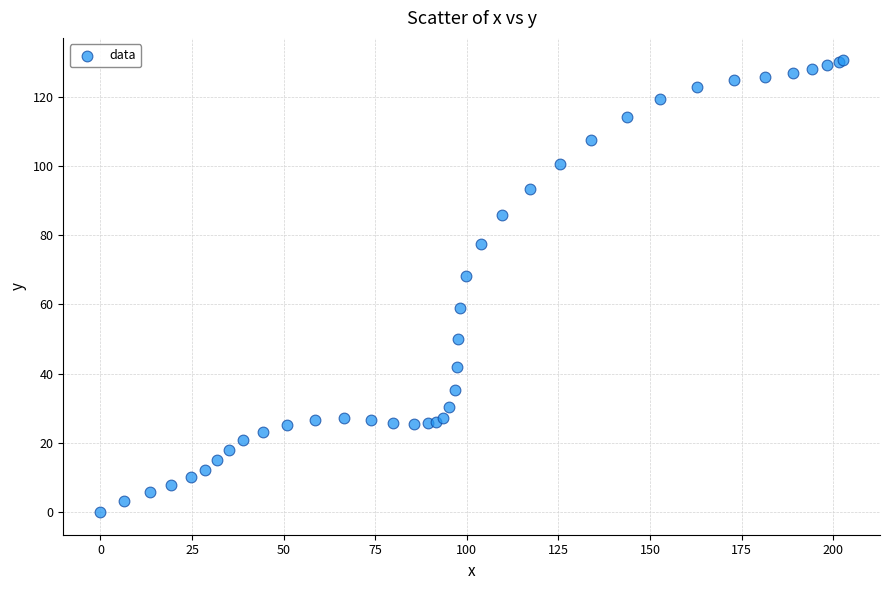

What Y value in the scatter plot is closest to 65?

68.3